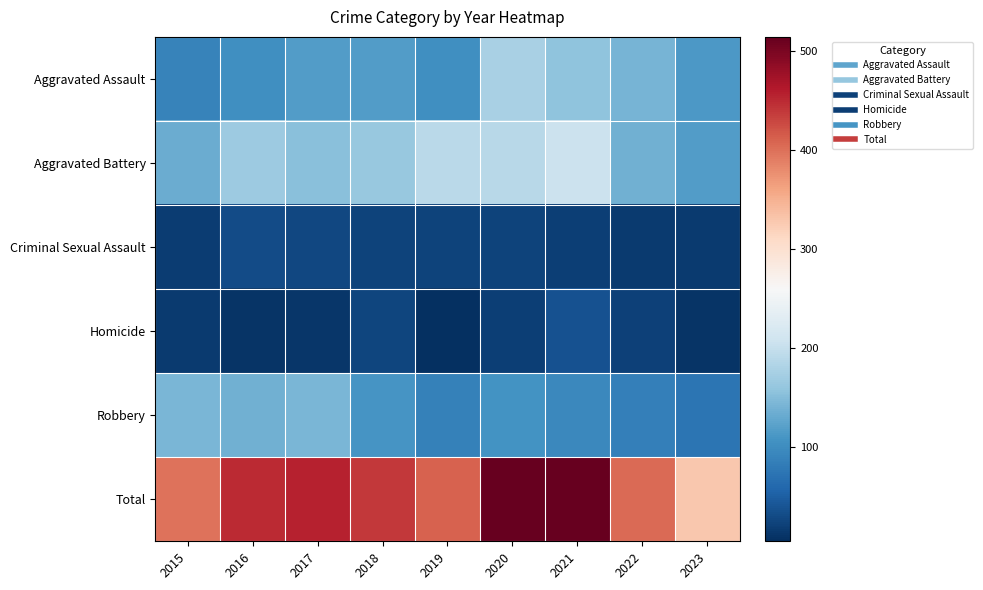

Reading left to right, list all the values displayed in this chart.

Aggravated Assault: 2015=89	2016=103	2017=118	2018=118	2019=103	2020=176	2021=157	2022=142	2023=113
Aggravated Battery: 2015=133	2016=168	2017=154	2018=163	2019=190	2020=188	2021=205	2022=137	2023=117
Criminal Sexual Assault: 2015=18	2016=32	2017=28	2018=23	2019=24	2020=24	2021=19	2022=16	2023=15
Homicide: 2015=15	2016=10	2017=11	2018=26	2019=5	2020=19	2021=37	2022=22	2023=10
Robbery: 2015=143	2016=137	2017=144	2018=110	2019=88	2020=107	2021=95	2022=86	2023=73
Total: 2015=398	2016=450	2017=455	2018=440	2019=410	2020=514	2021=513	2022=403	2023=328